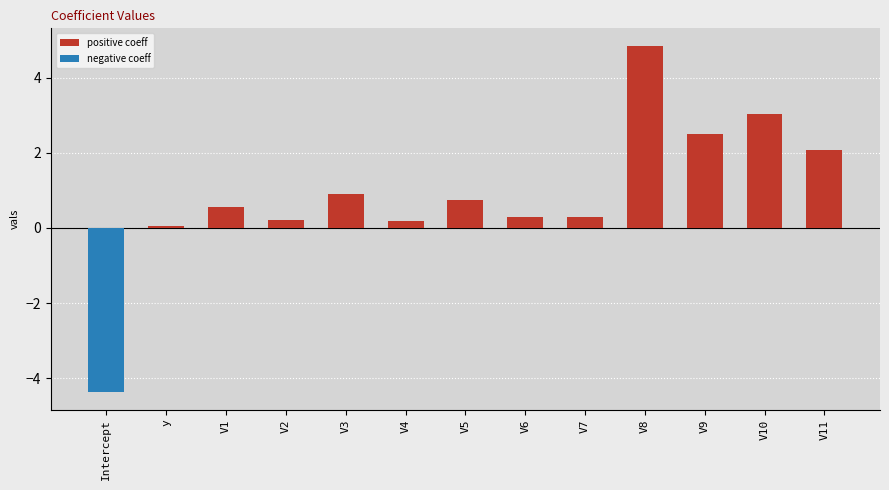

Reading left to right, transcribe all the data shown in this chart.

-4.4	0.1	0.6	0.2	0.9	0.2	0.7	0.3	0.3	4.9	2.5	3.0	2.1